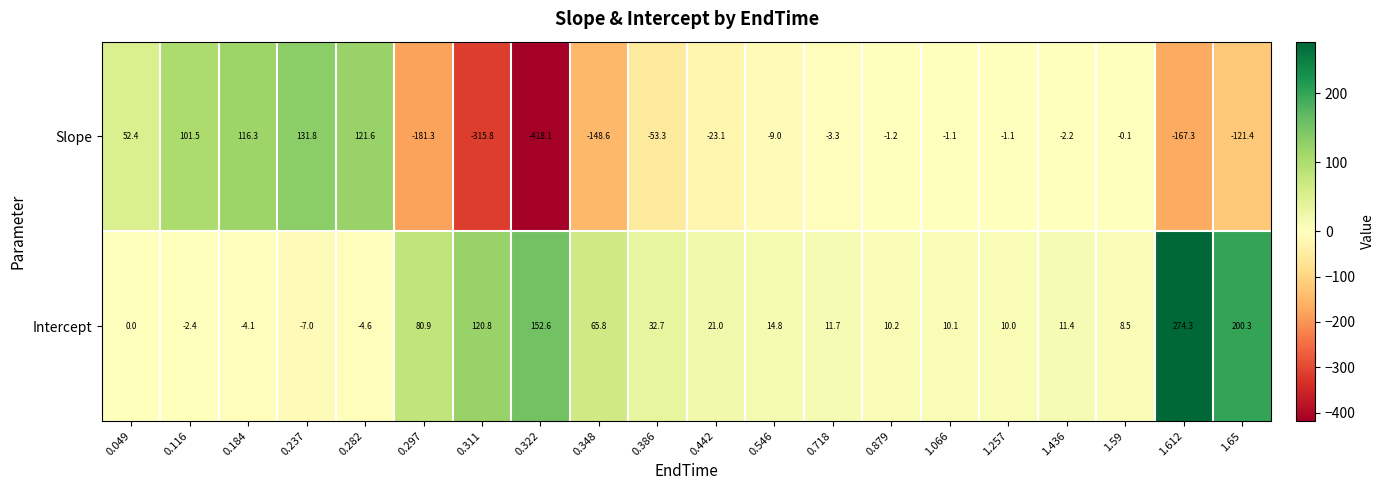

At how many categories does at least one series exceed 107?

7